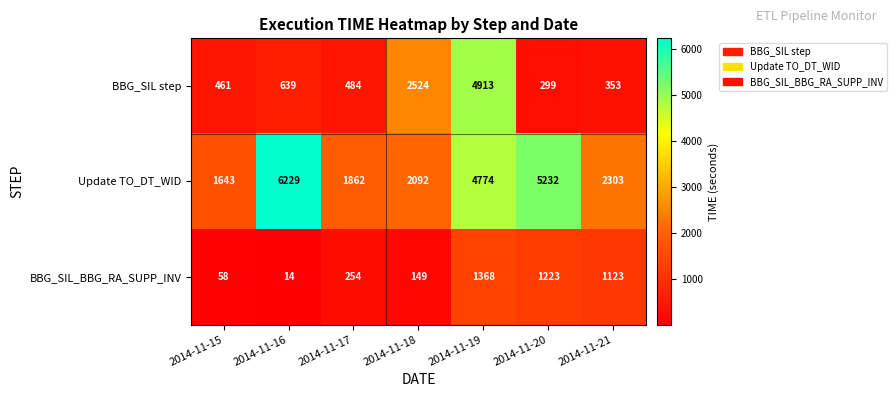

What is the difference between the Update TO_DT_WID values at 2014-11-18 and 2014-11-15?

449